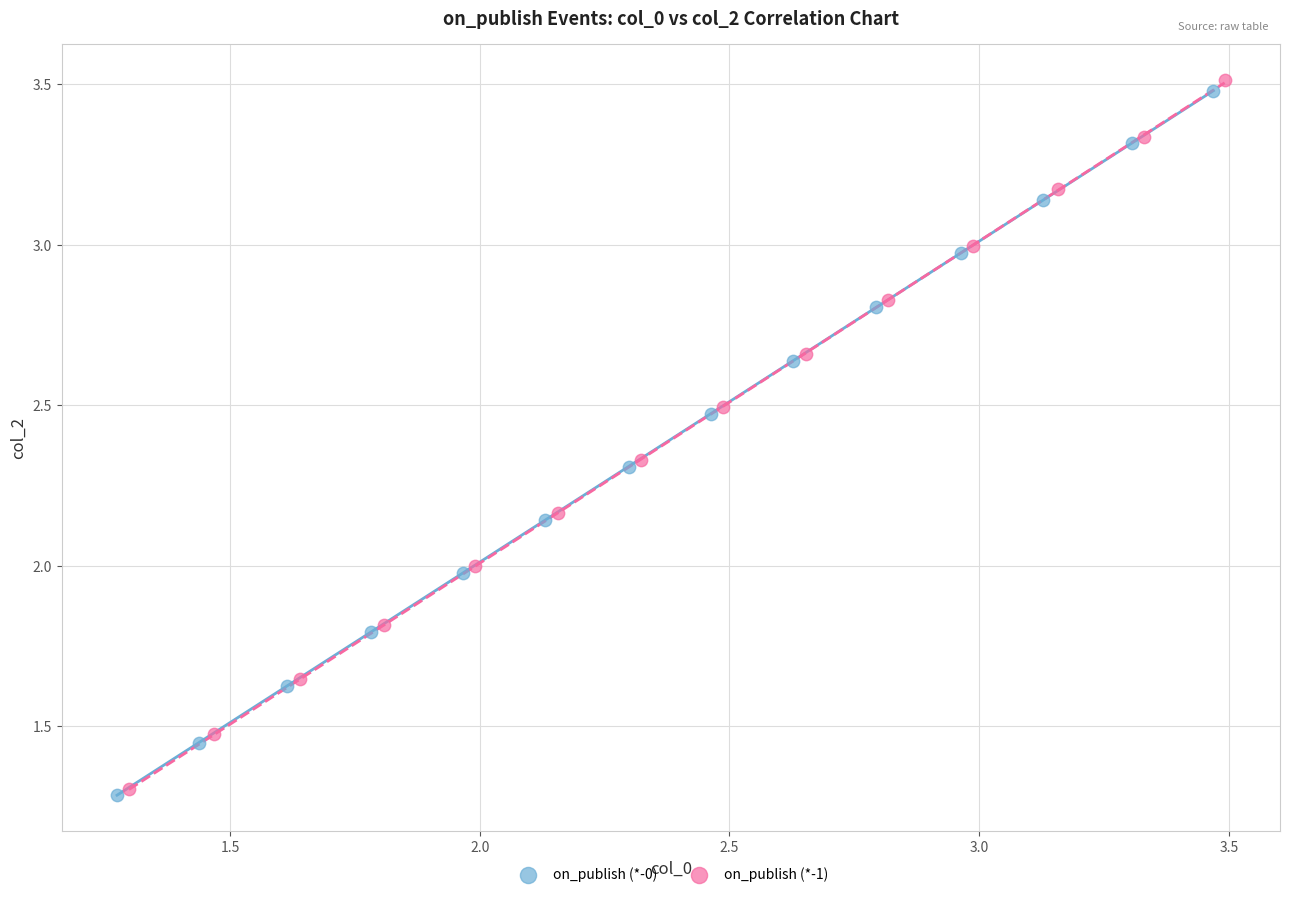

Which series has the largest Y range (max minus min)?

on_publish (*-1)